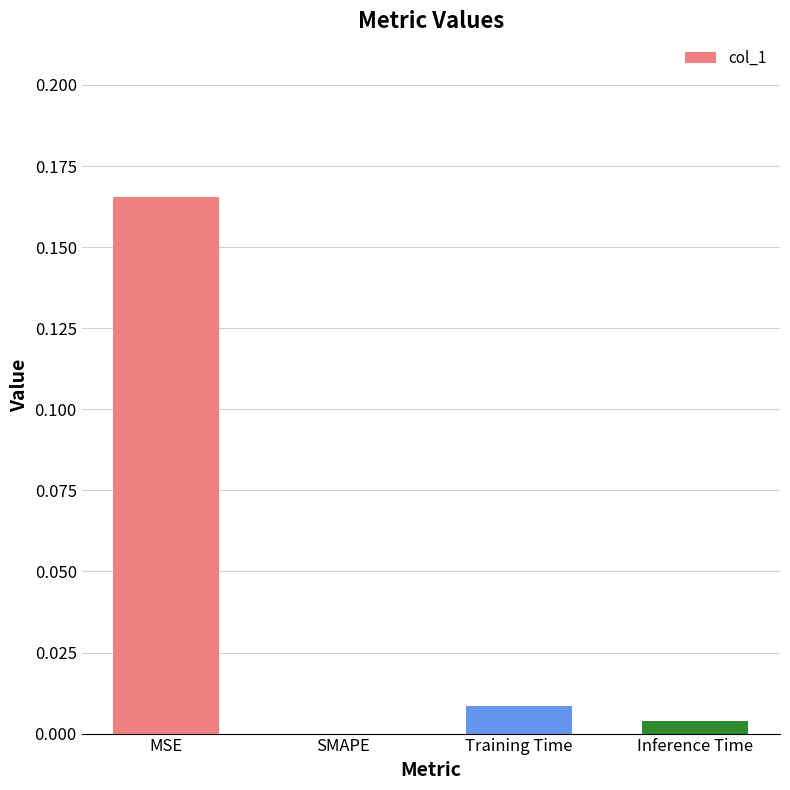

At which category does the chart reach its peak across all series?

MSE